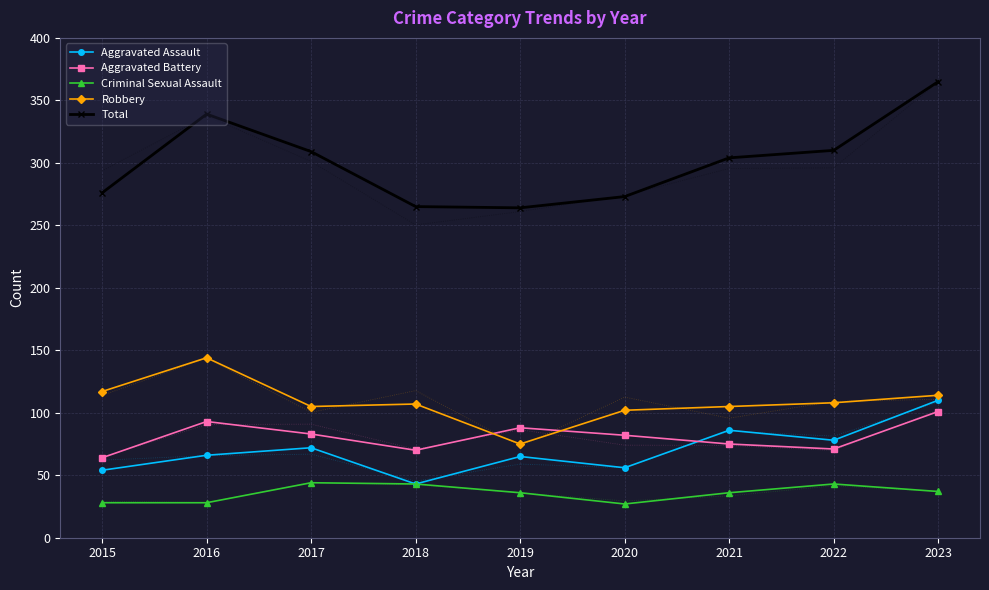

True or false: Criminal Sexual Assault has more than 2 interior local peaks.

False